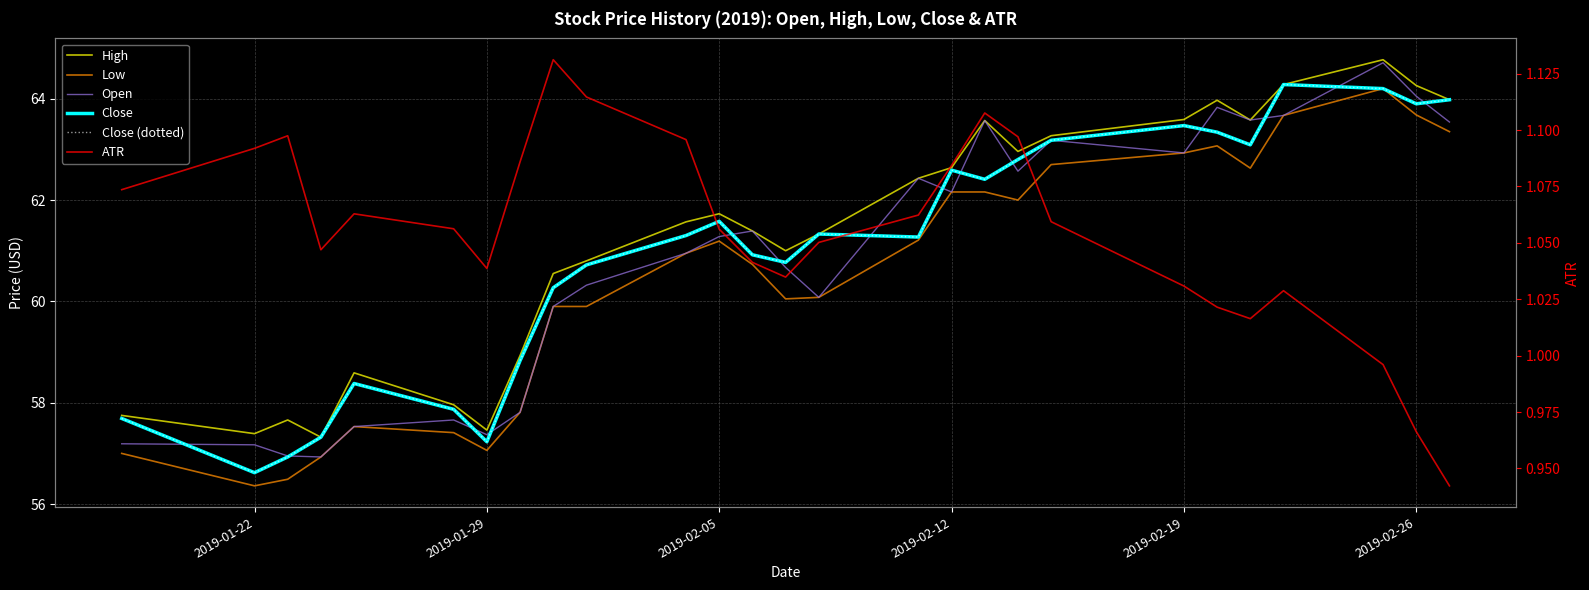

True or false: Close (dotted) and ATR cross at least once.

False